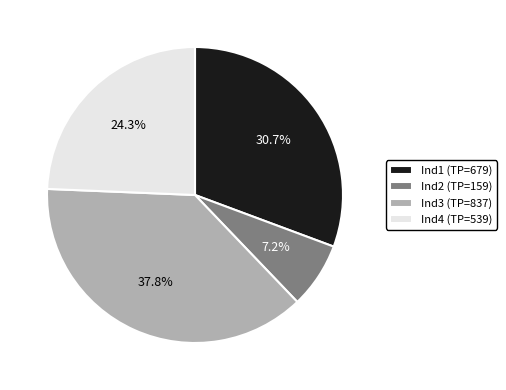

Which slice is the largest?

Ind3